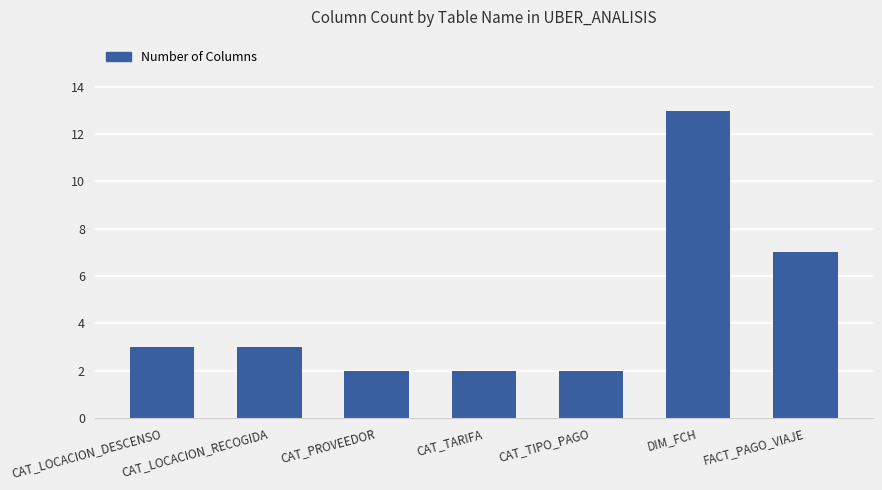

Is it true that the value at CAT_PROVEEDOR is 1?

False